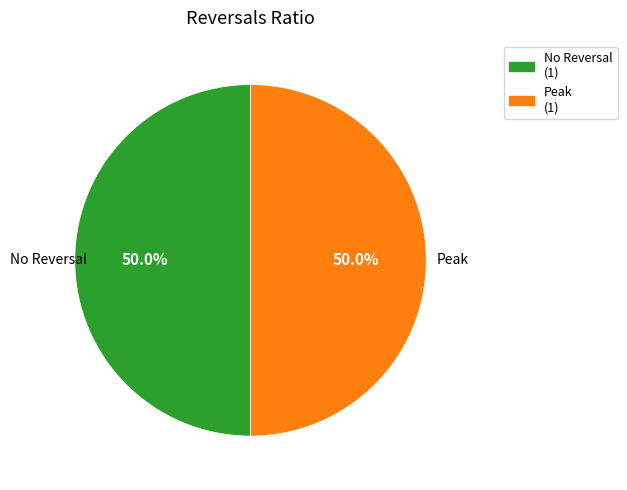

What is the total percentage of No Reversal (1) and Peak (1)?

100.0%